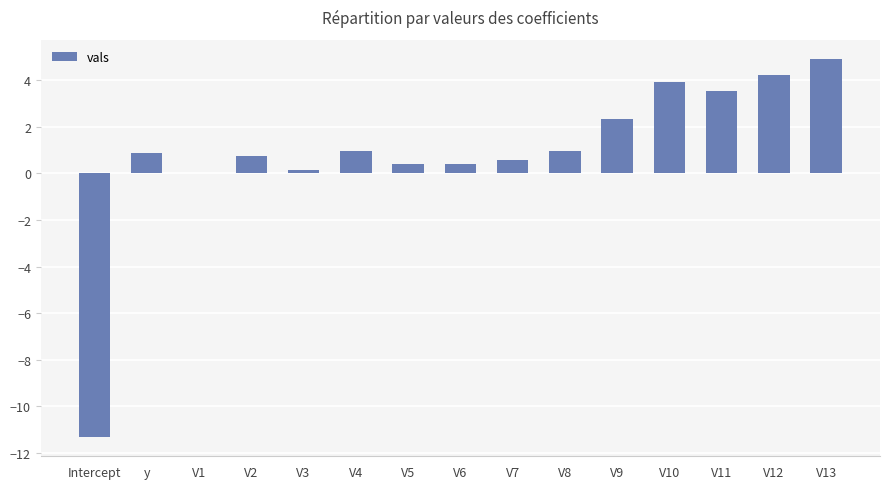

Read the value at V9.

2.3